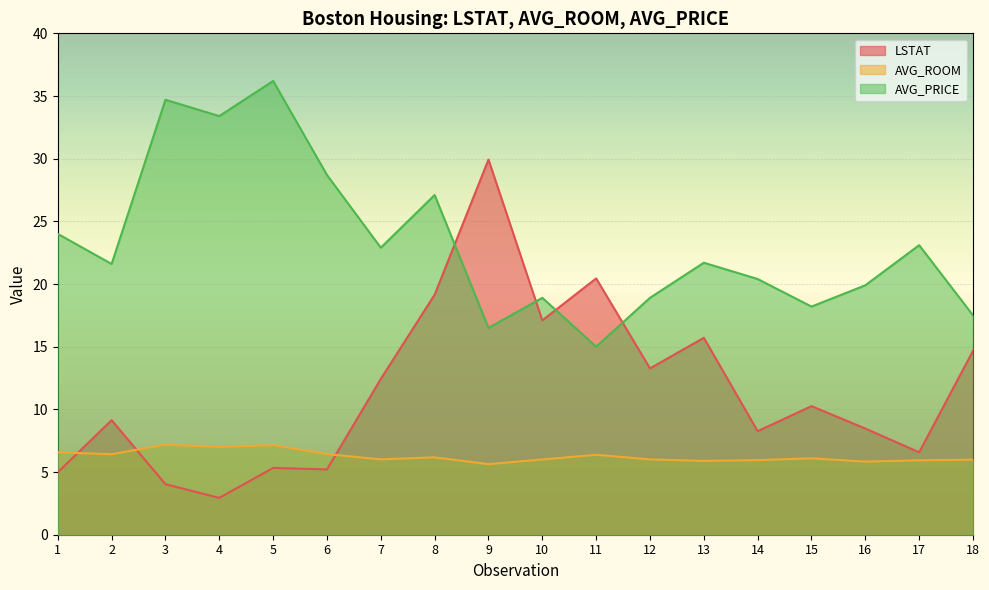

How many times do LSTAT and AVG_ROOM cross each other?

3